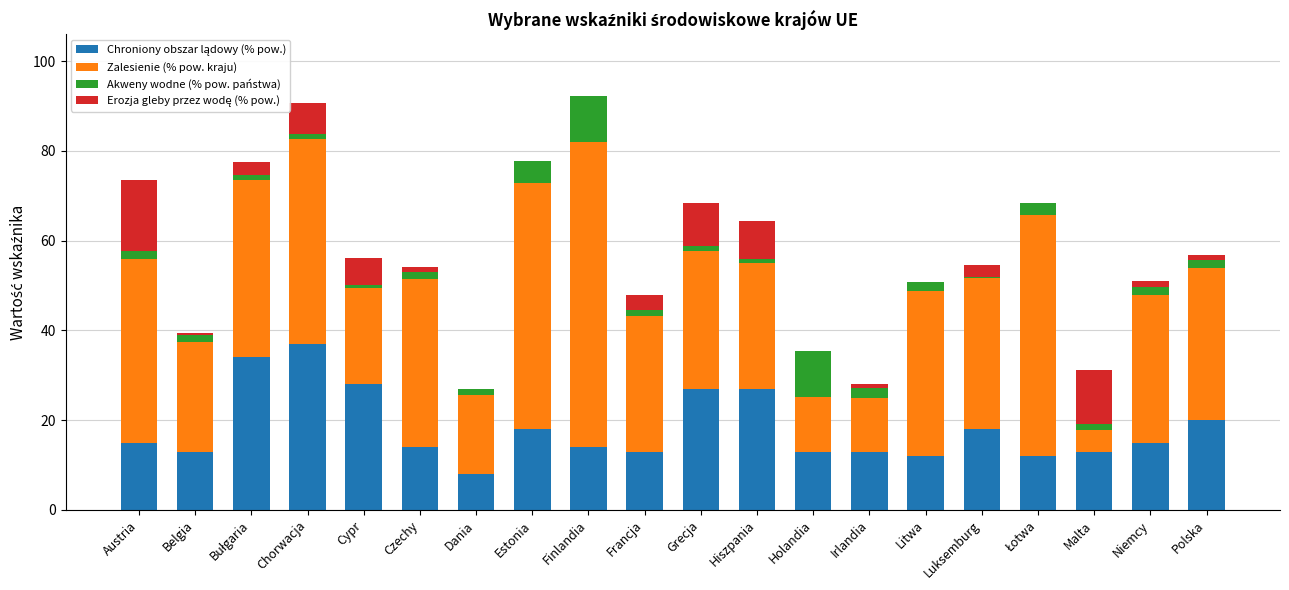

How many data points does each series have?

20